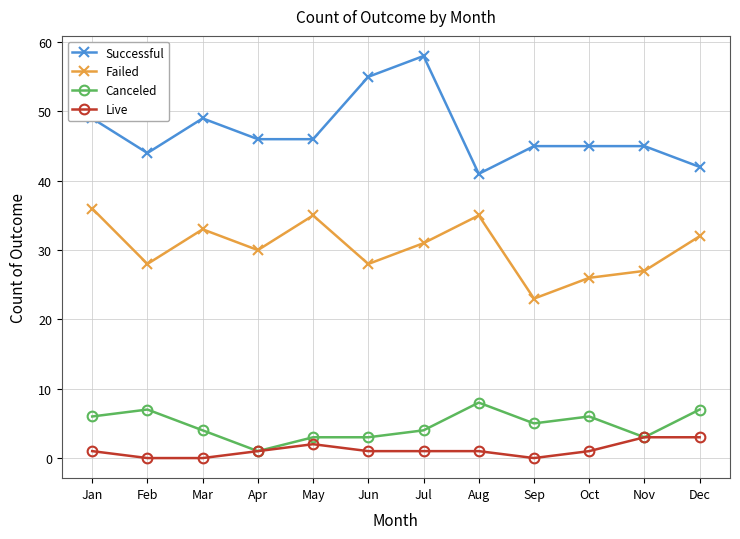

Count the number of data series in this chart.

4